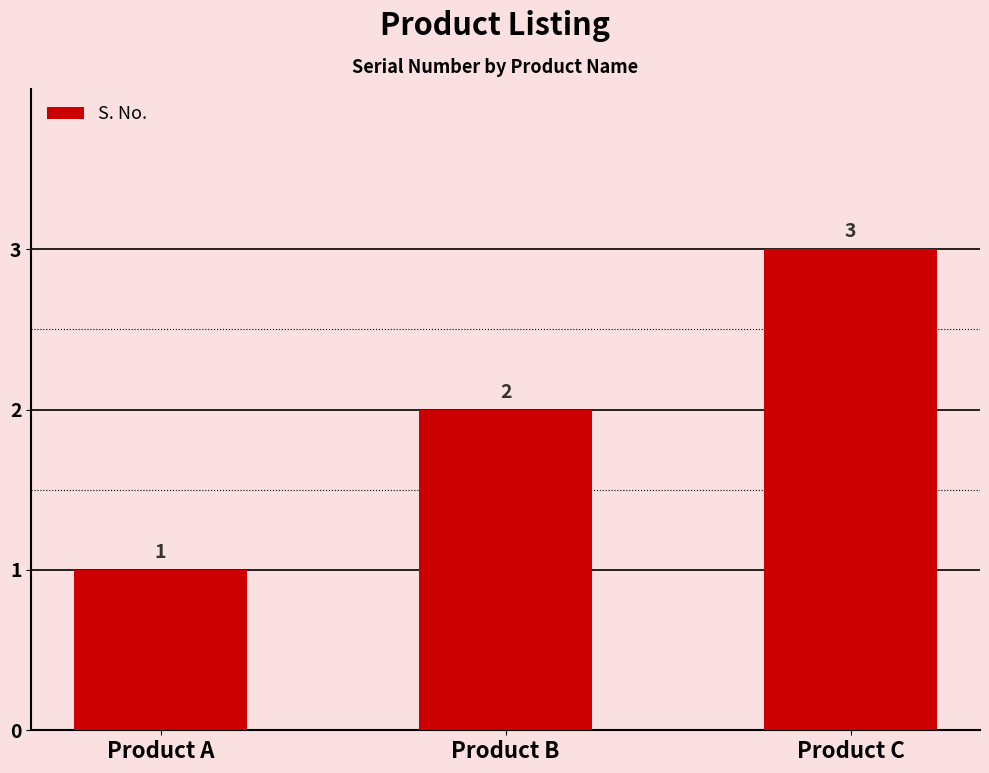

Count the values in the range 1 to 3.

3